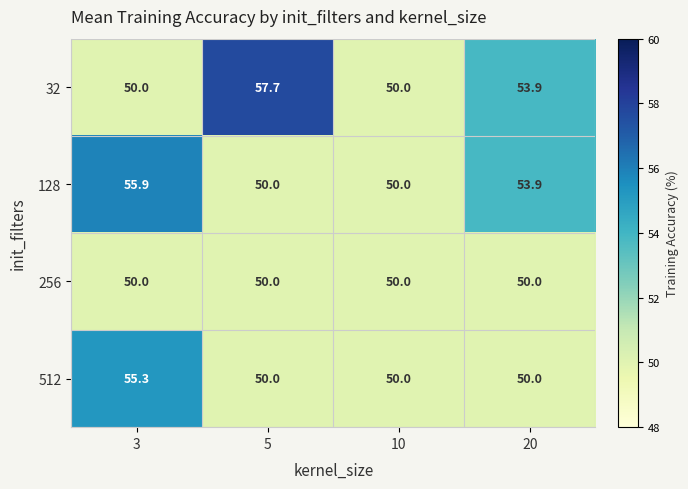

What is the smallest value displayed?

50.0